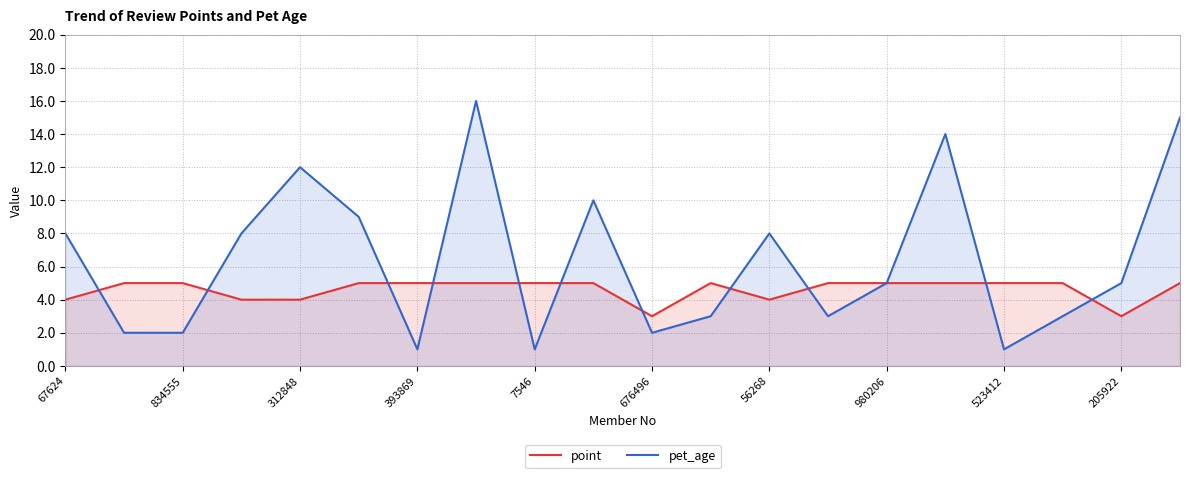

Is the value of point at 67624 greater than the value of pet_age at 312848?

No